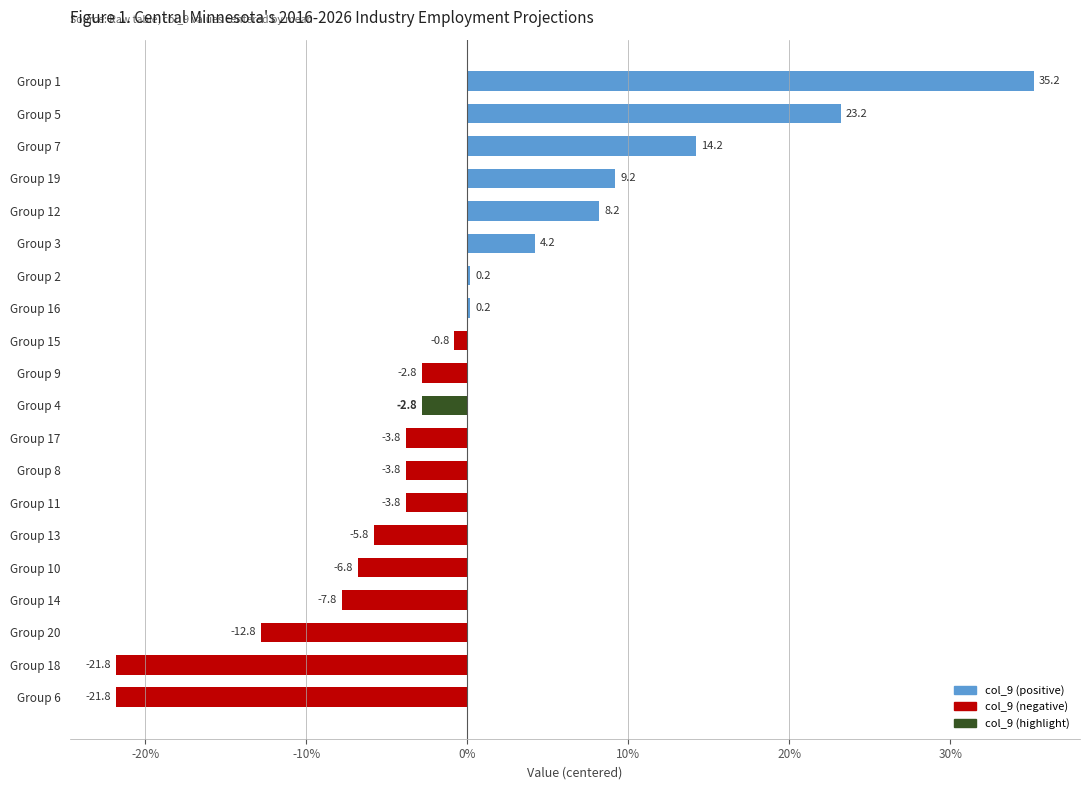

True or false: the data shows -3.8 at Group 8.

True